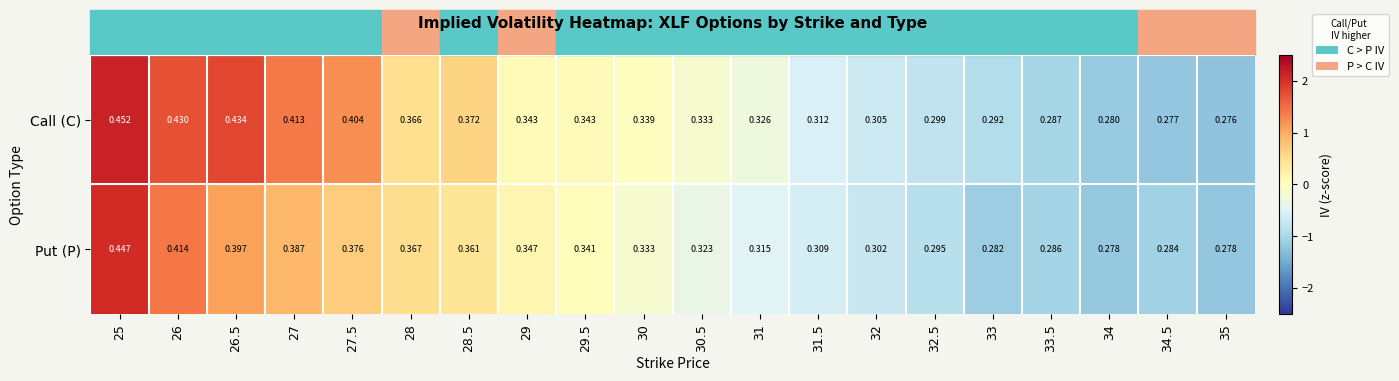

Which series has the largest range (max minus min)?

Call (C)